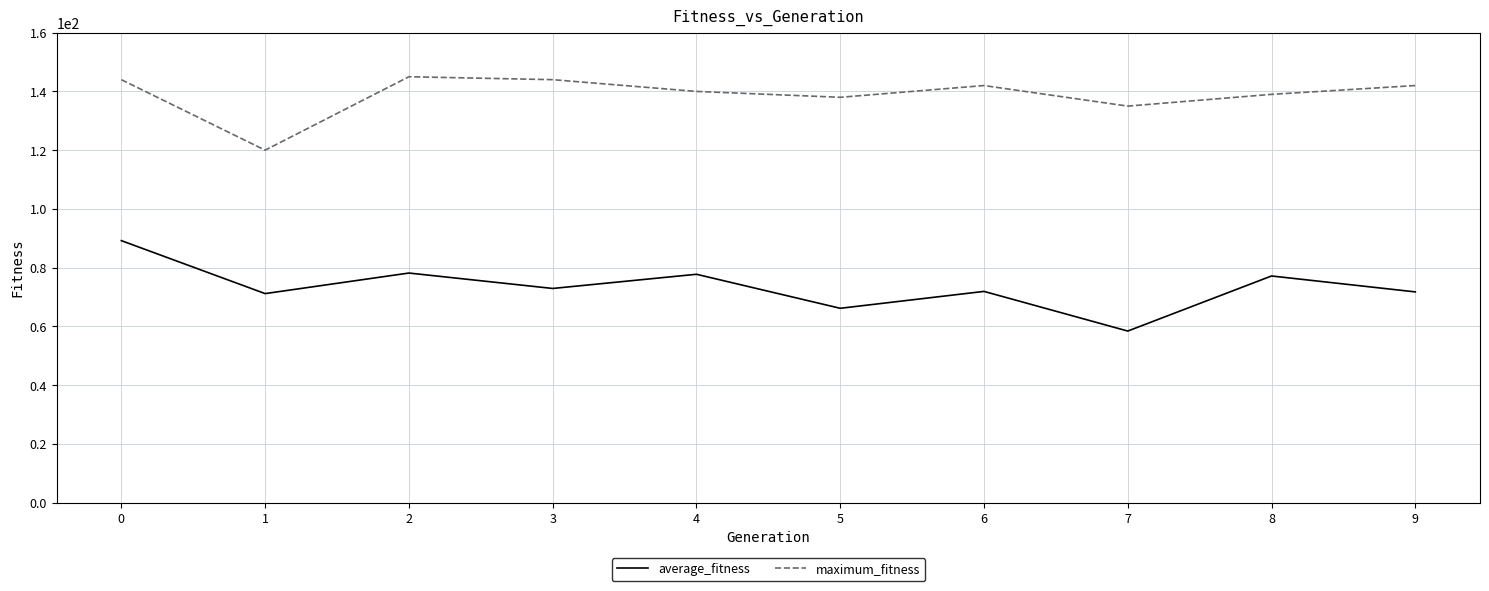

What are all the series names shown in the legend?

average_fitness, maximum_fitness